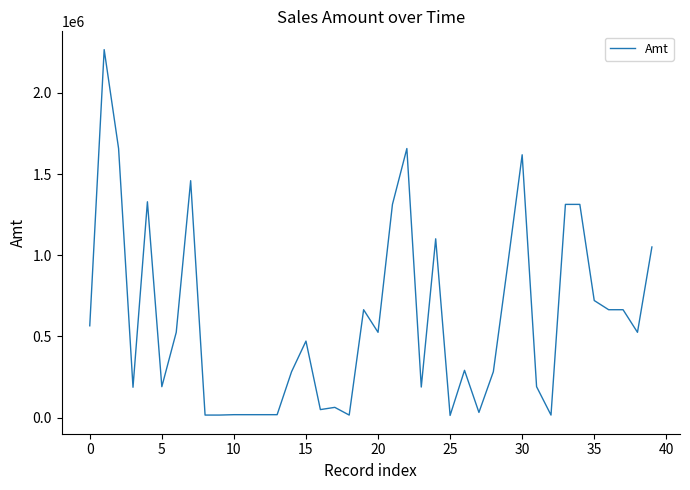

What is the difference between the maximum and minimum values?

2252831.2